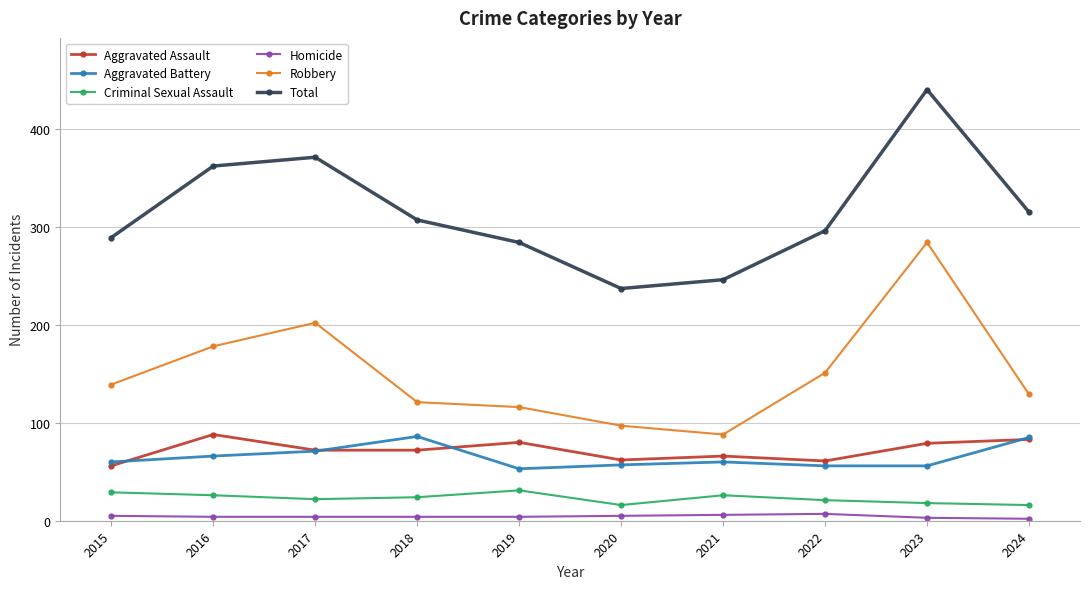

True or false: Homicide and Aggravated Assault intersect in this chart.

False